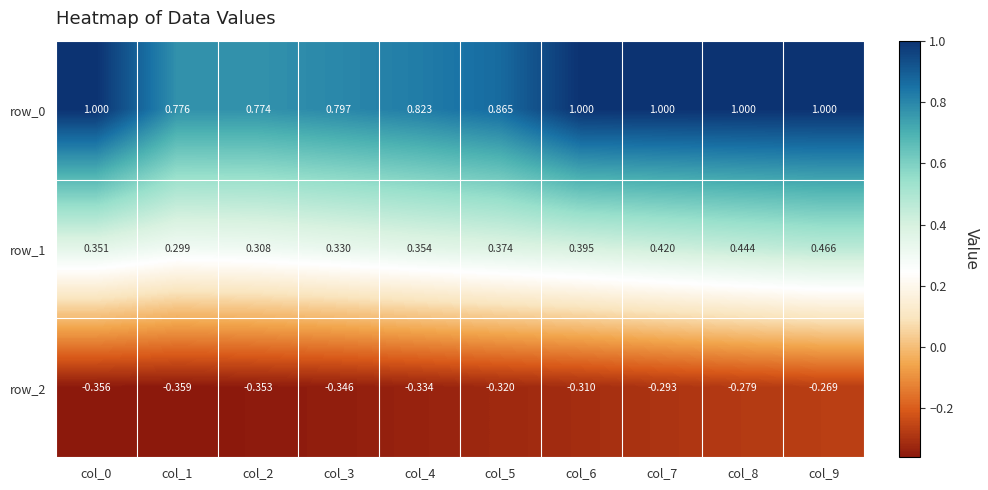

Which label corresponds to the smallest value in the chart?

col_1